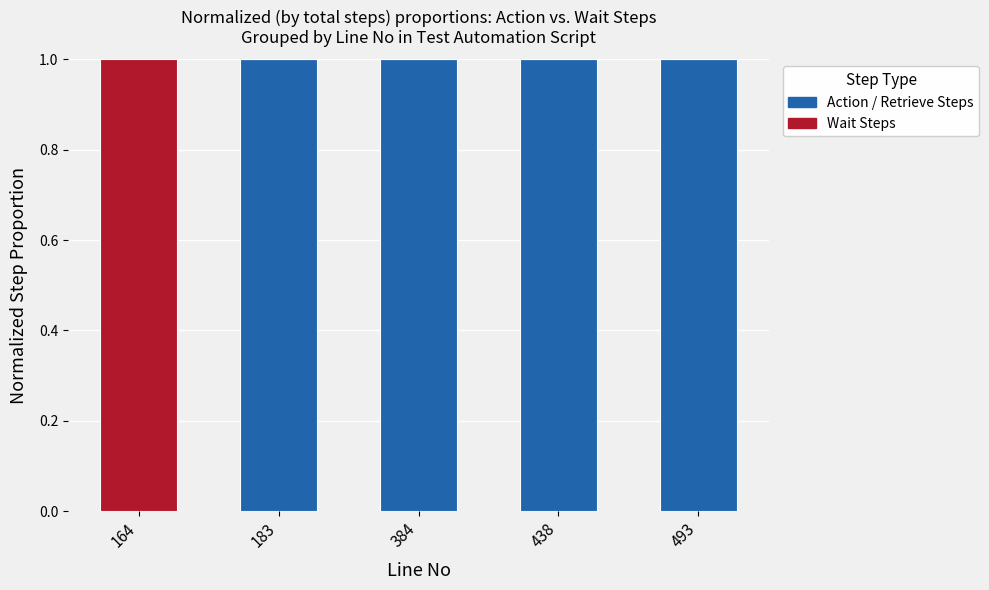

Is it true that Action / Retrieve Steps equals 1 at 384?

True